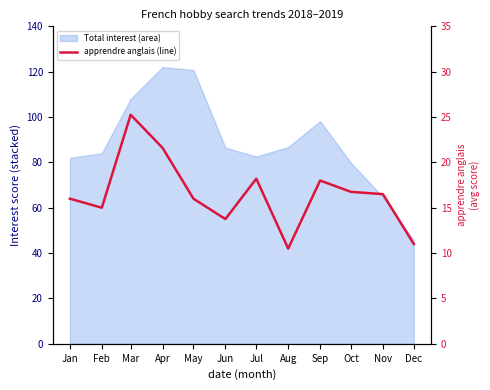

At which label is the value closest to 17?

Oct